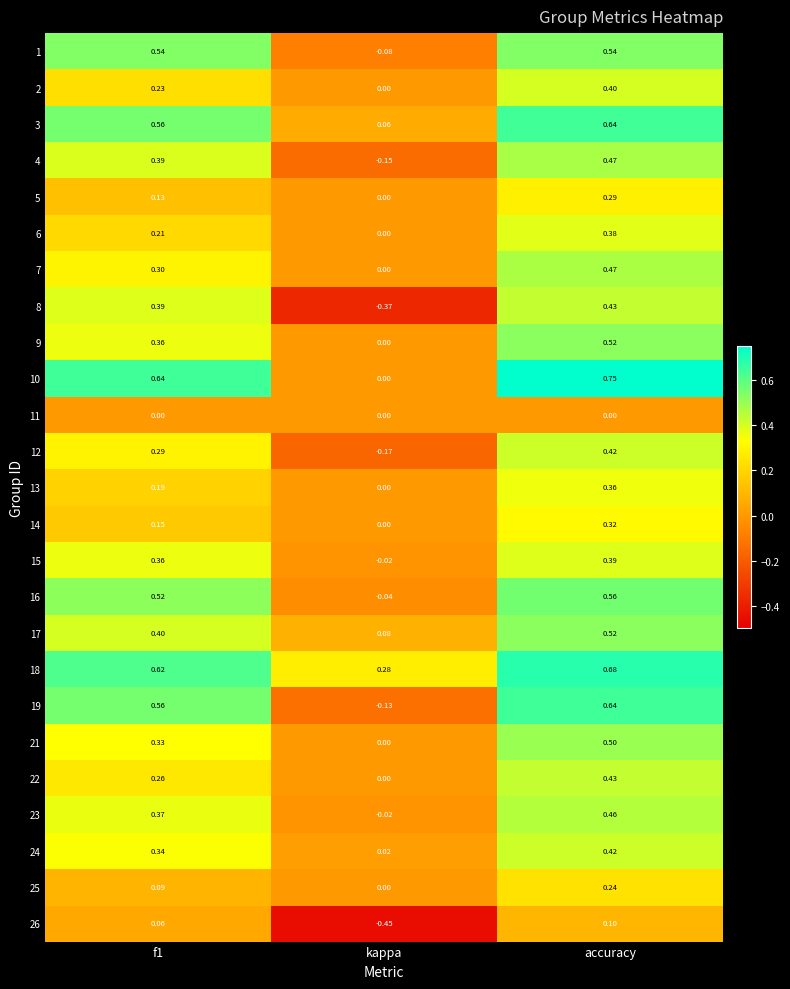

At which category is the sum across all series the highest?

accuracy